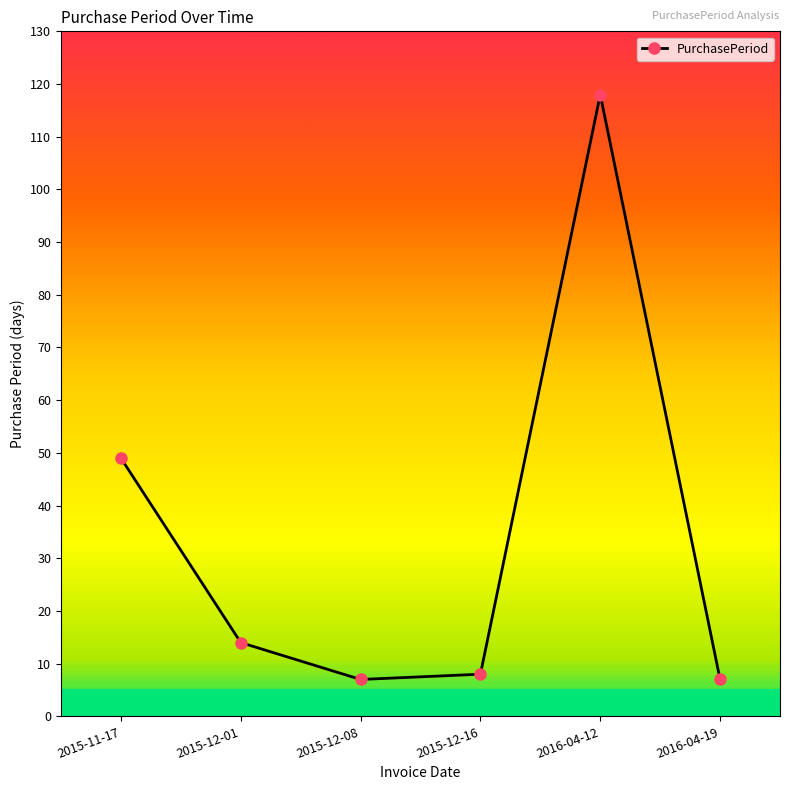

The chart shows a value of 64 at 2015-11-17. True or false?

False